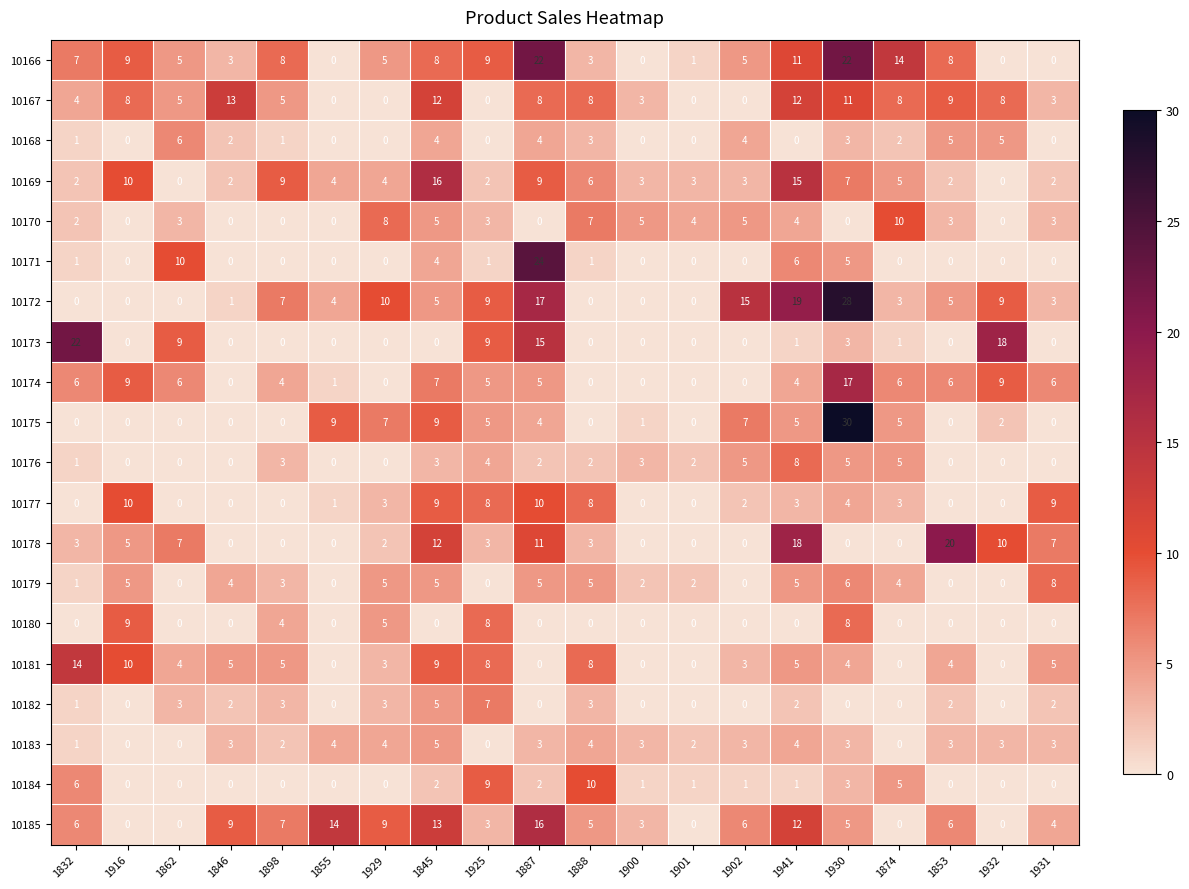

At which category is the sum across all series the highest?

1930